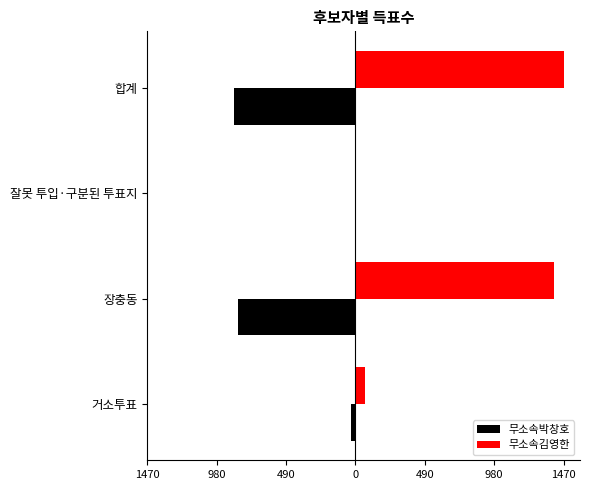

What are all the series names shown in the legend?

무소속박창호, 무소속김영한